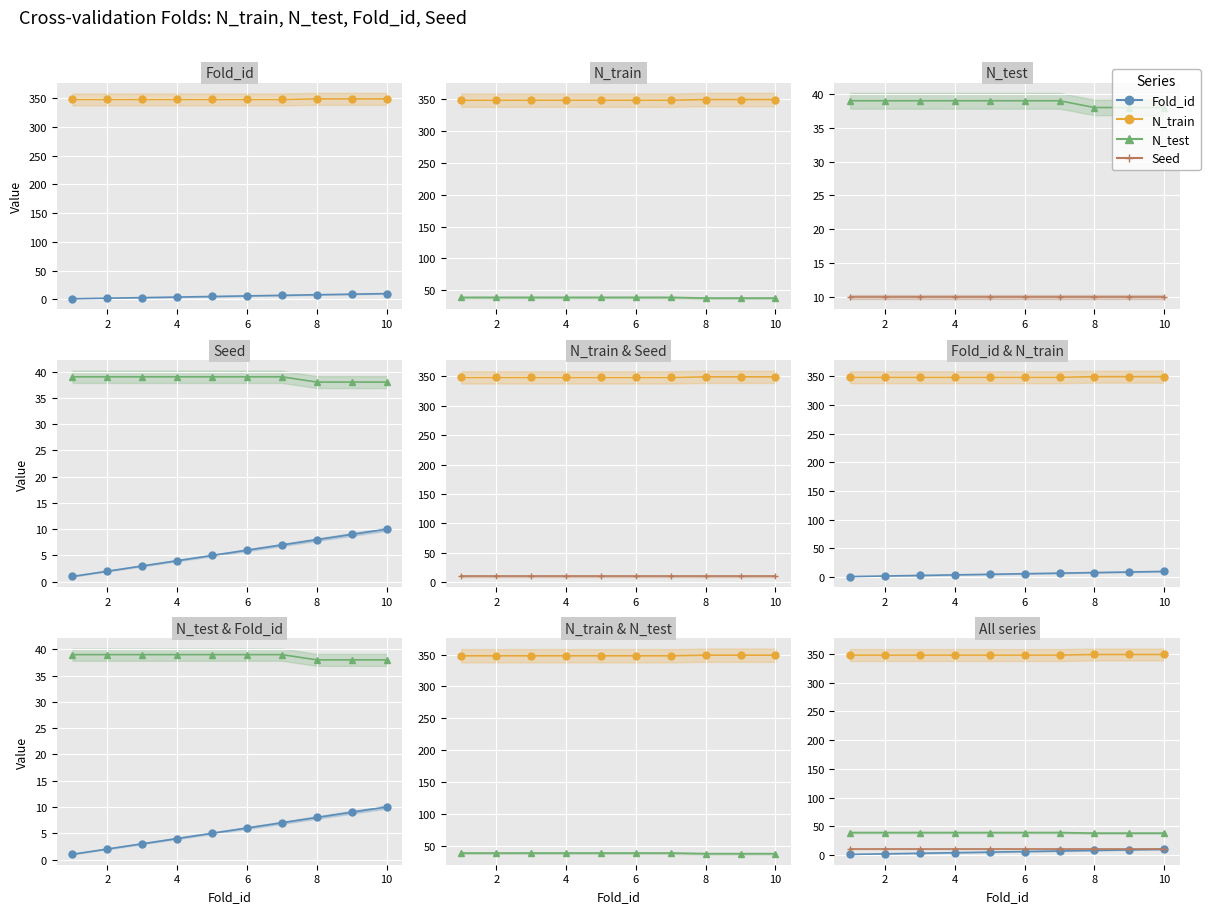

Which series has the largest total across all categories?

N_train